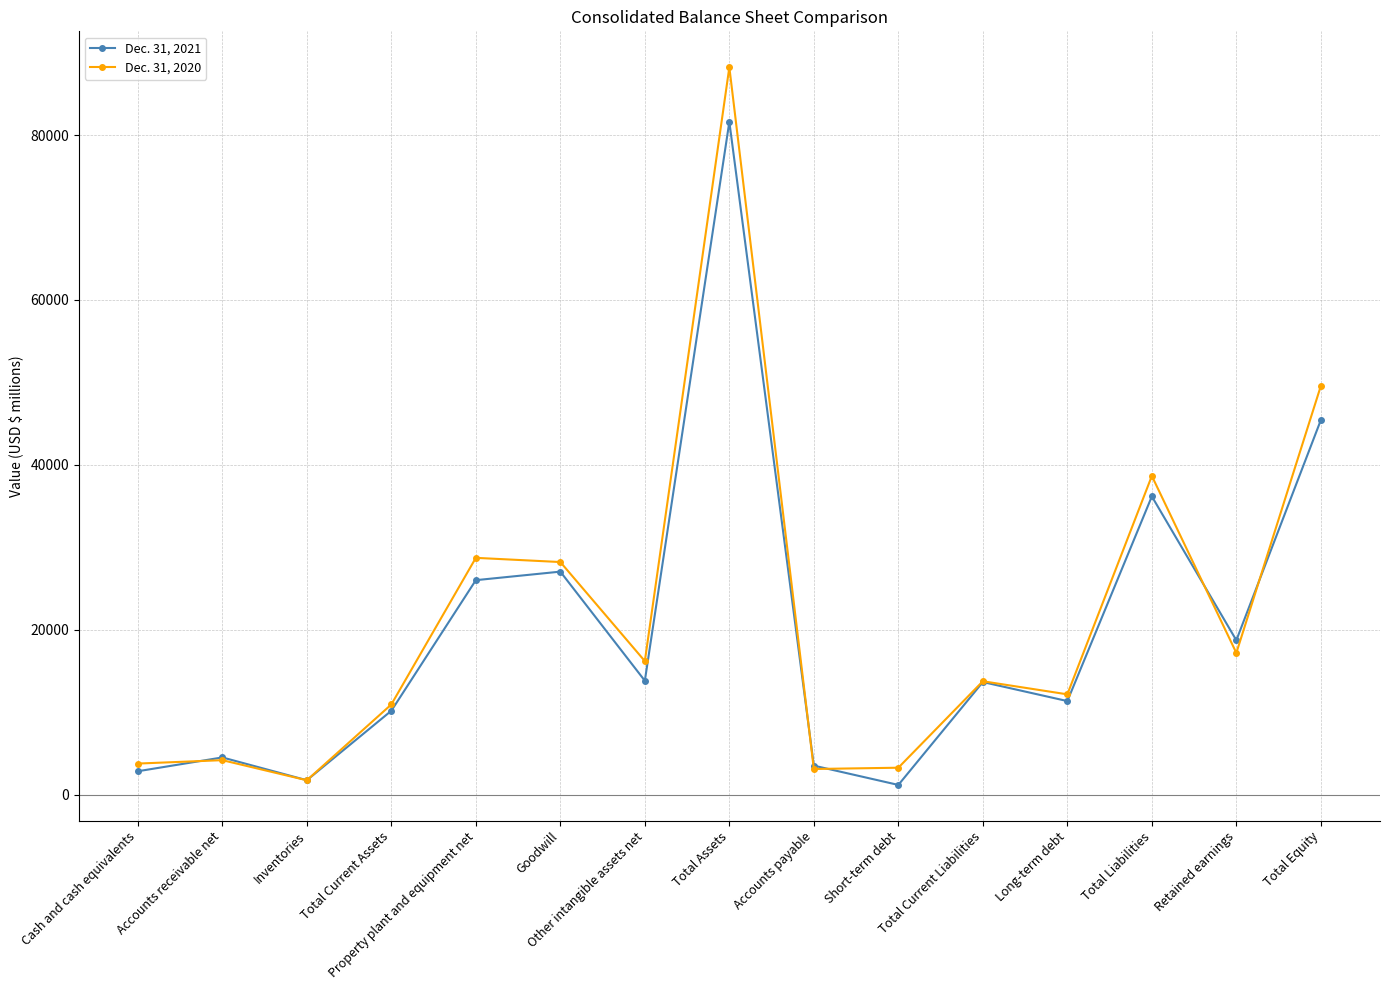

The value of Dec. 31, 2020 at Total Equity is 49569. True or false?

True